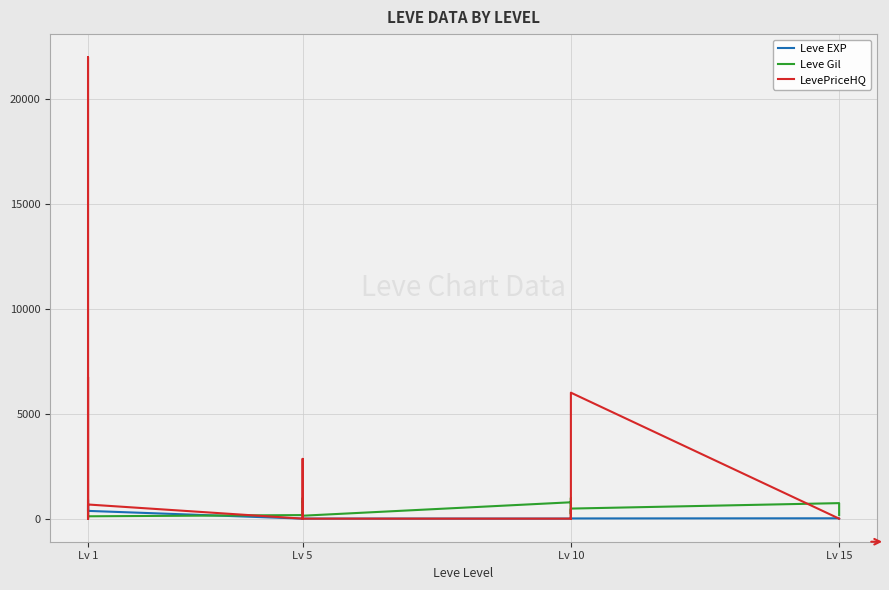

How many interior local peaks does the LevePriceHQ series have?

6